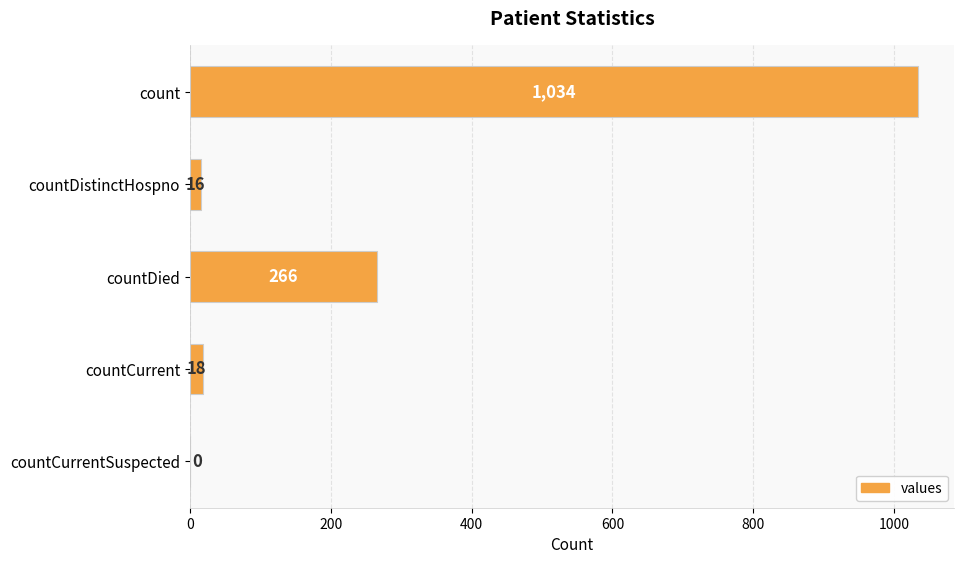

The chart shows a value of -563 at countCurrentSuspected. True or false?

False